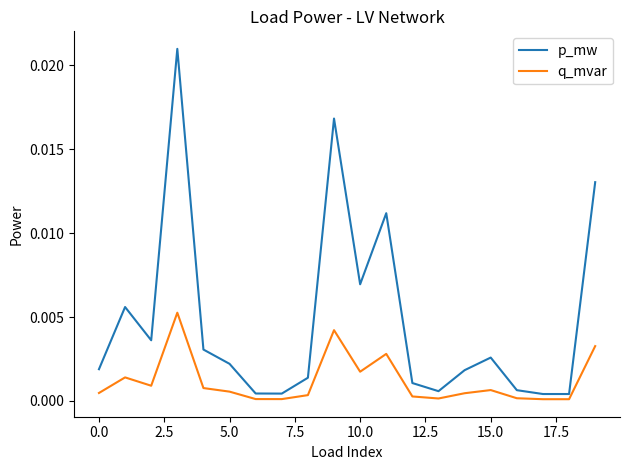

True or false: p_mw and q_mvar cross at least once.

False